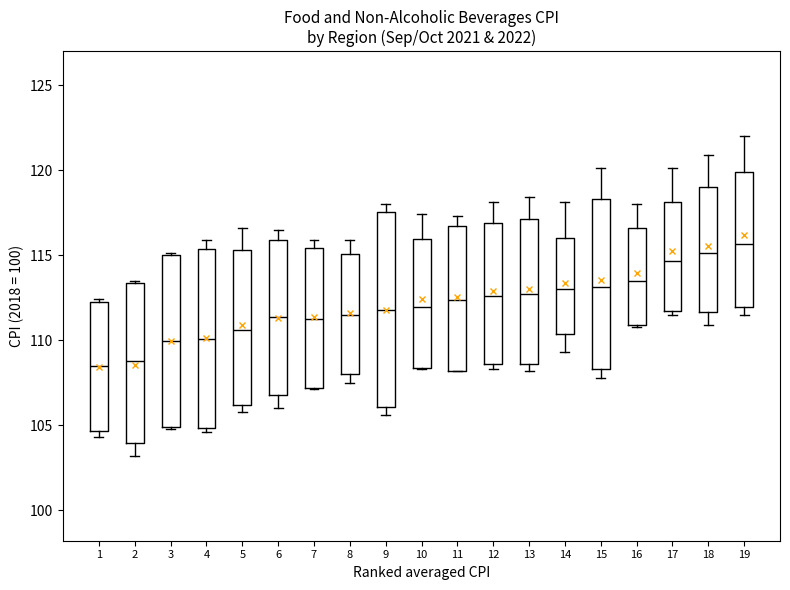

Where does the median line of the box at x = 15 sit on the y-axis? The values are not printed on the chart, so give them approximately, as read against the axis.

113.0